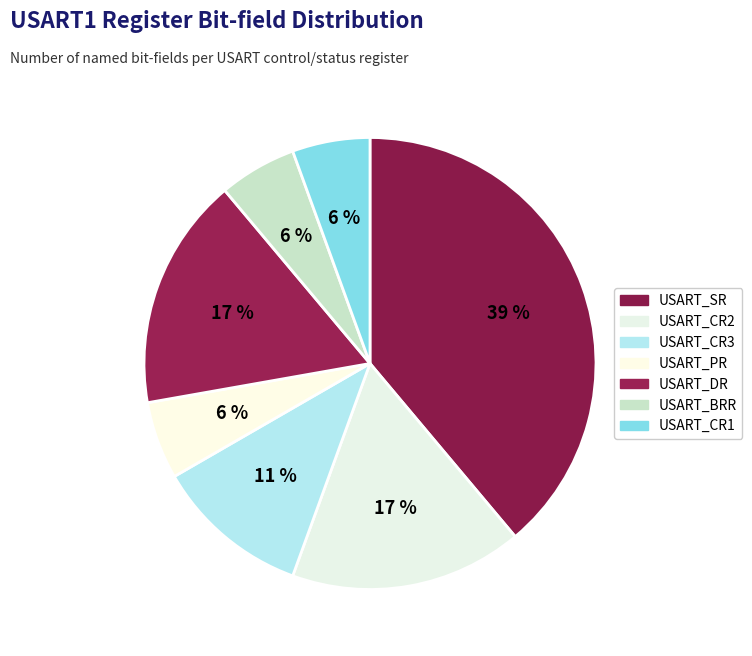

To the nearest percent, what percentage of the pie is USART_CR2?

17%